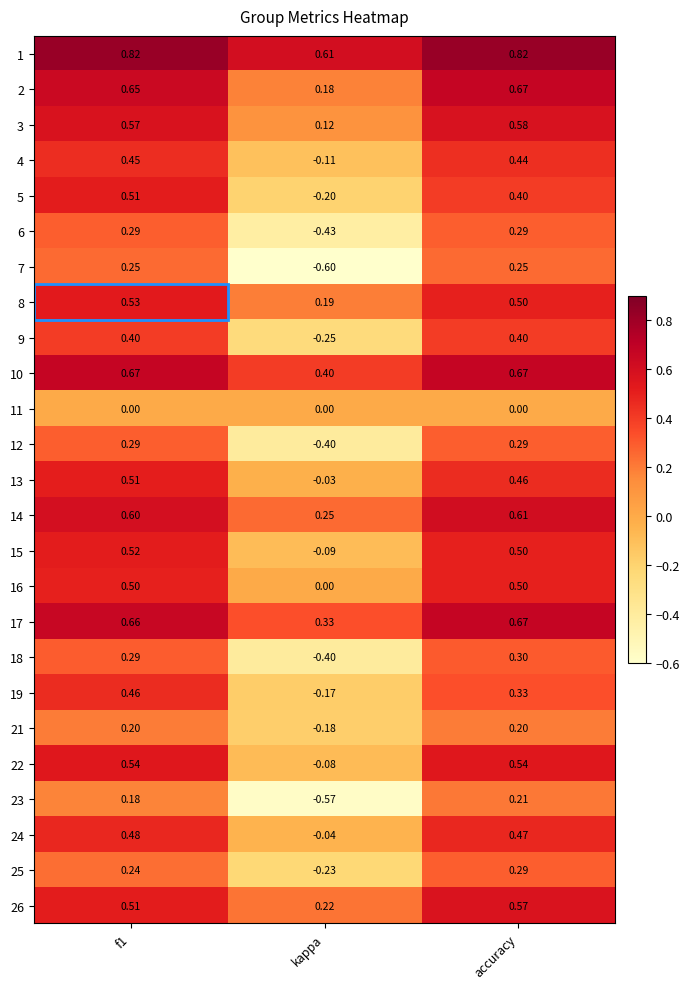

Which series has the largest range (max minus min)?

7